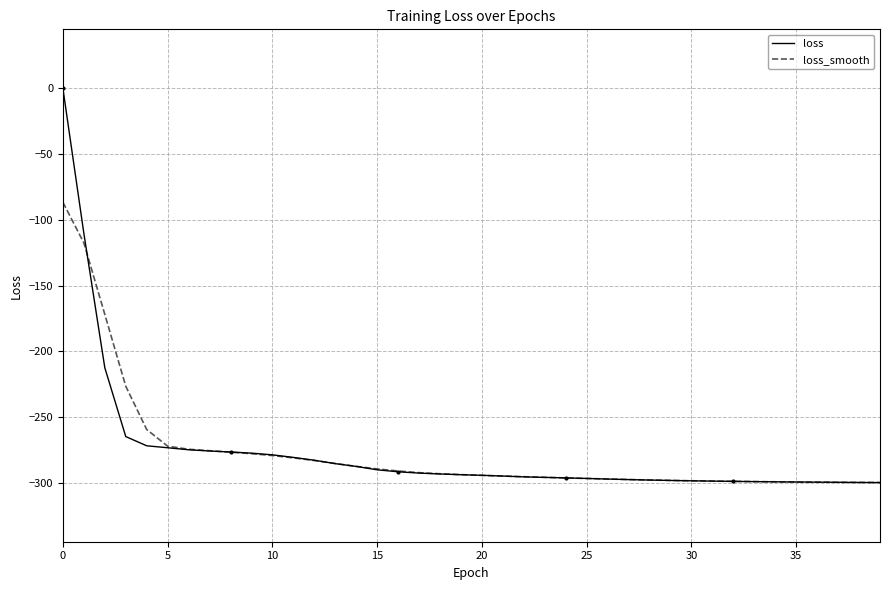

What is the sum of all loss_smooth values?

-11076.7